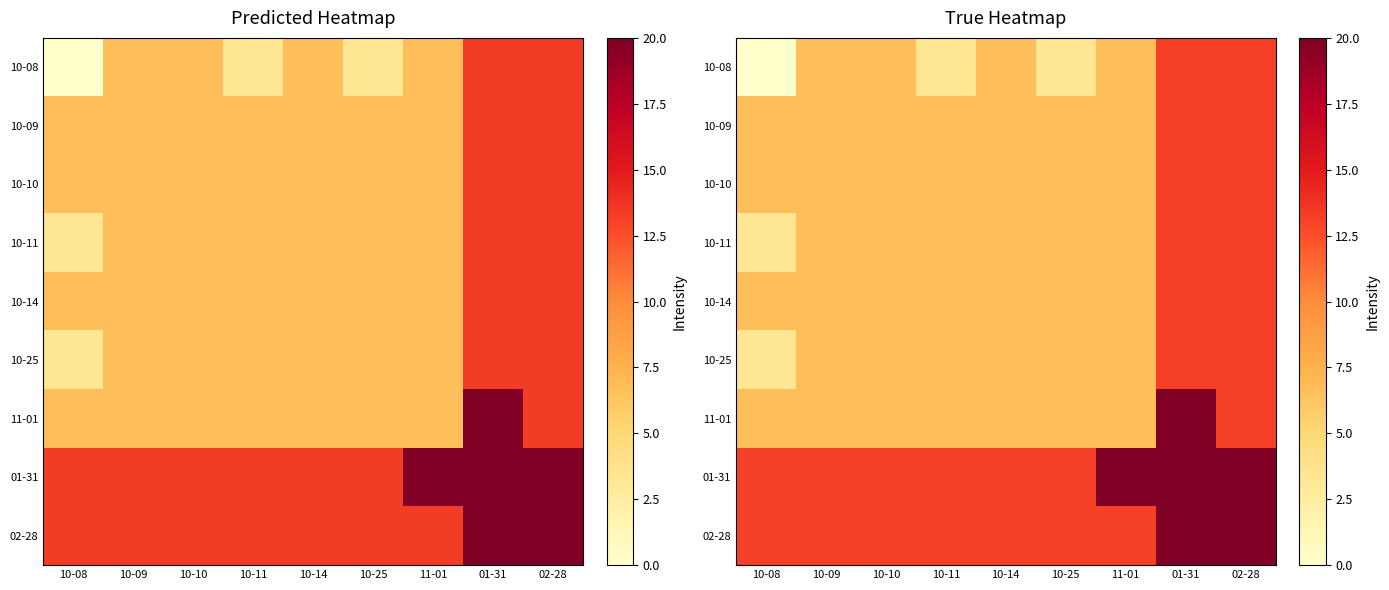

Where does the 10-11 series first go above 6?

10-09